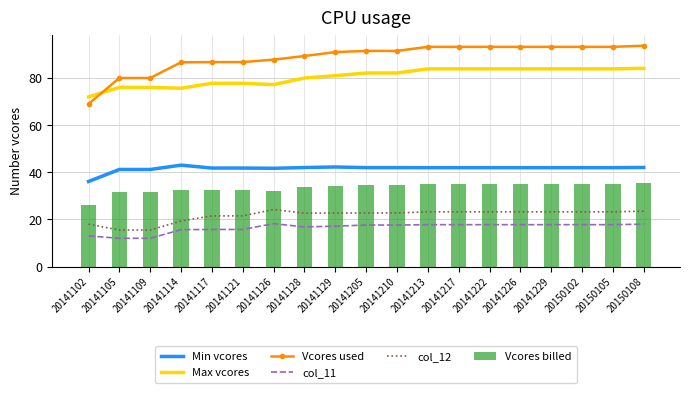

At which category does the chart reach its peak across all series?

20150108